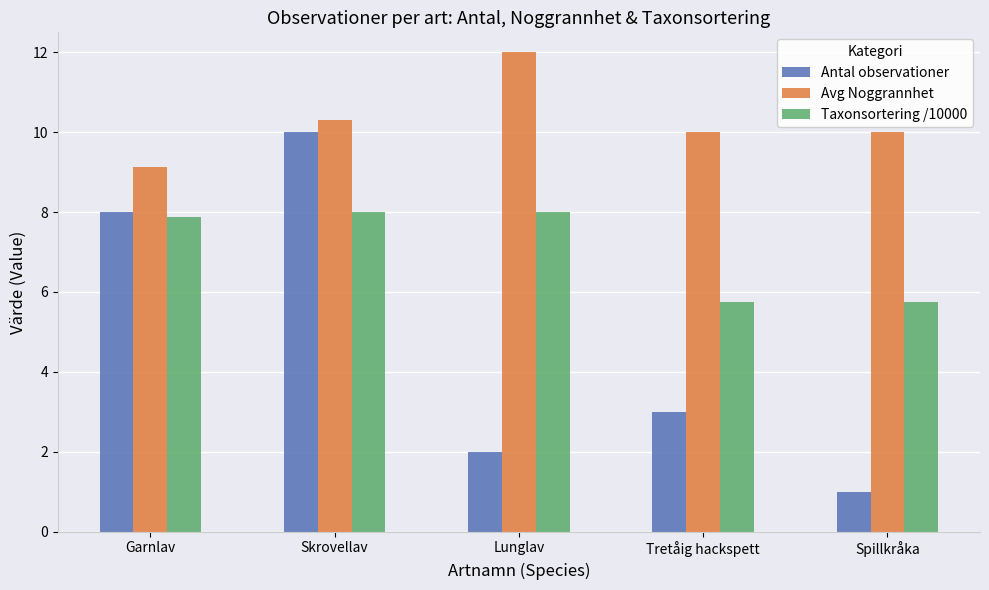

How many categories are shown in the chart?

5